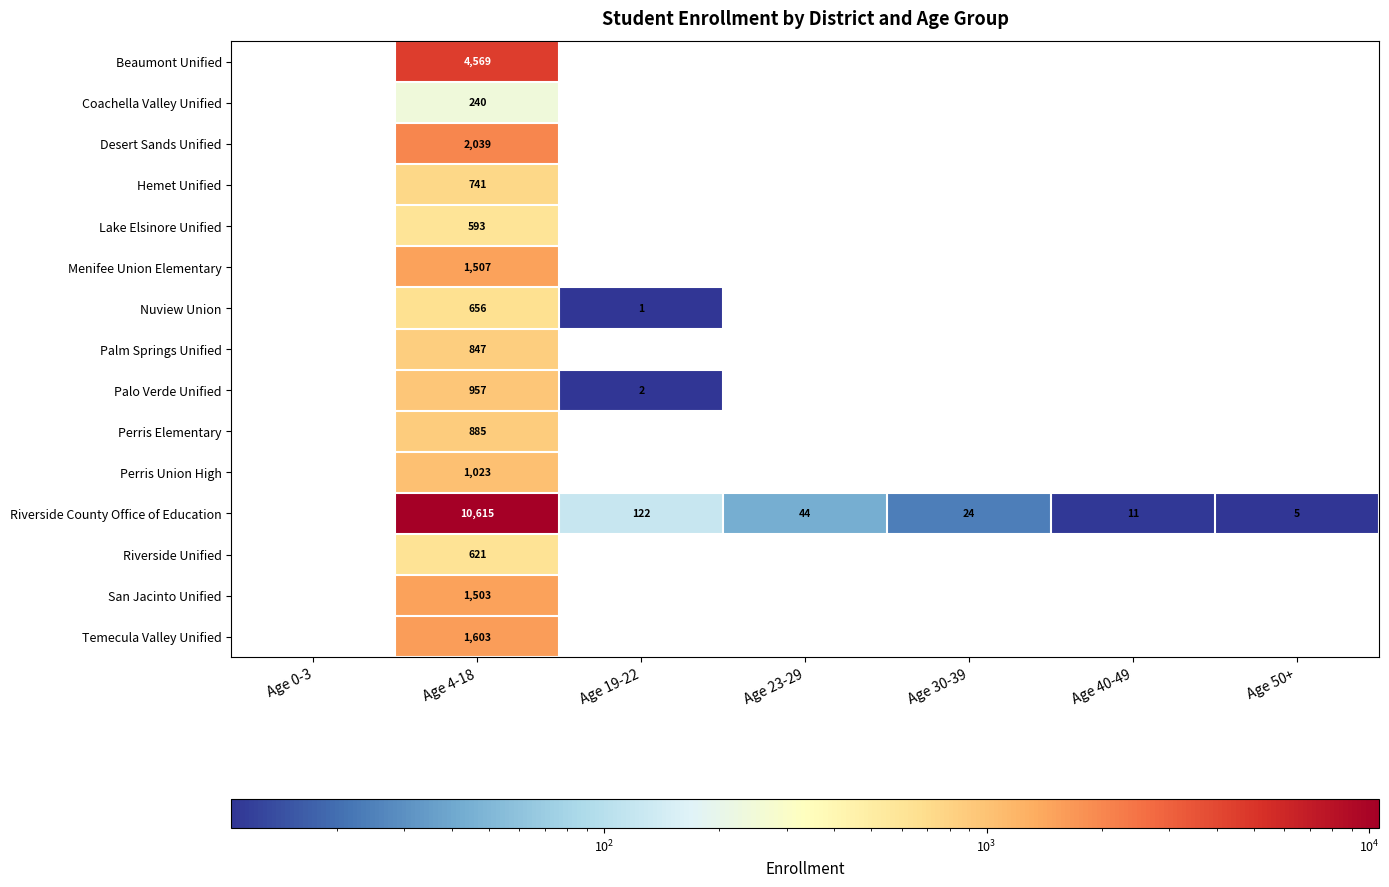

True or false: Palo Verde Unified has a value of 957 at Age 4-18.

True